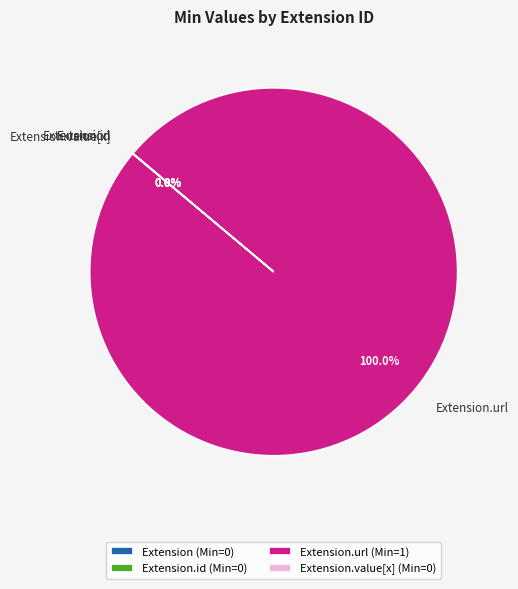

Is there a majority slice in this chart?

Yes